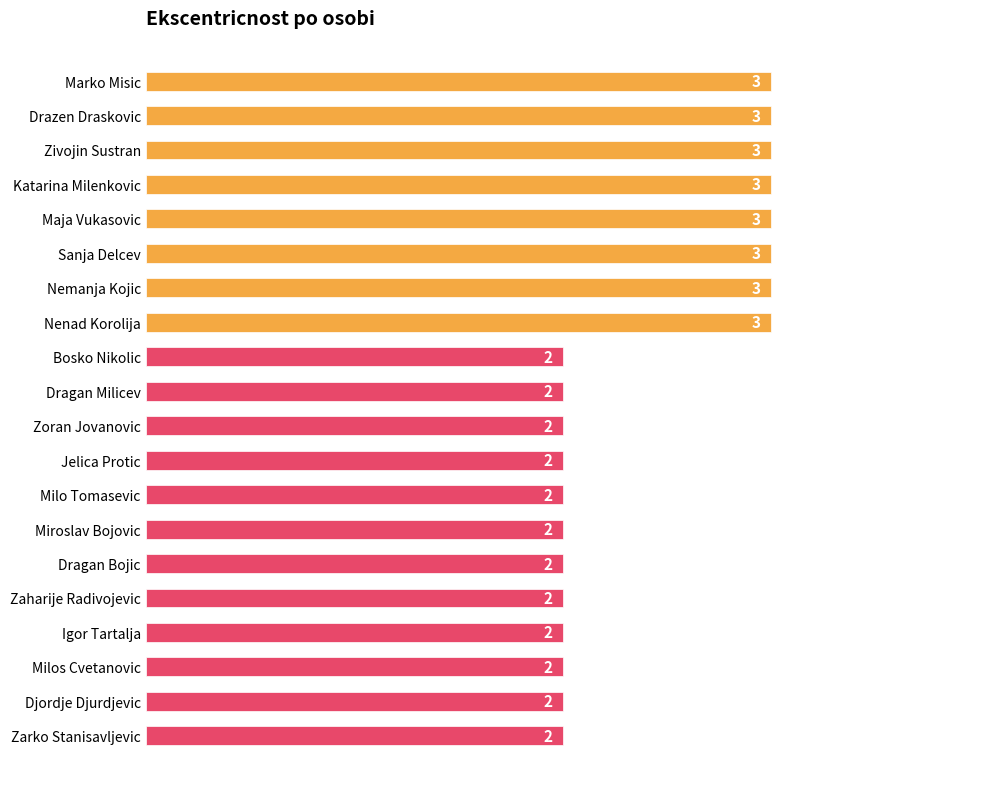

What is the minimum value shown in the chart?

2